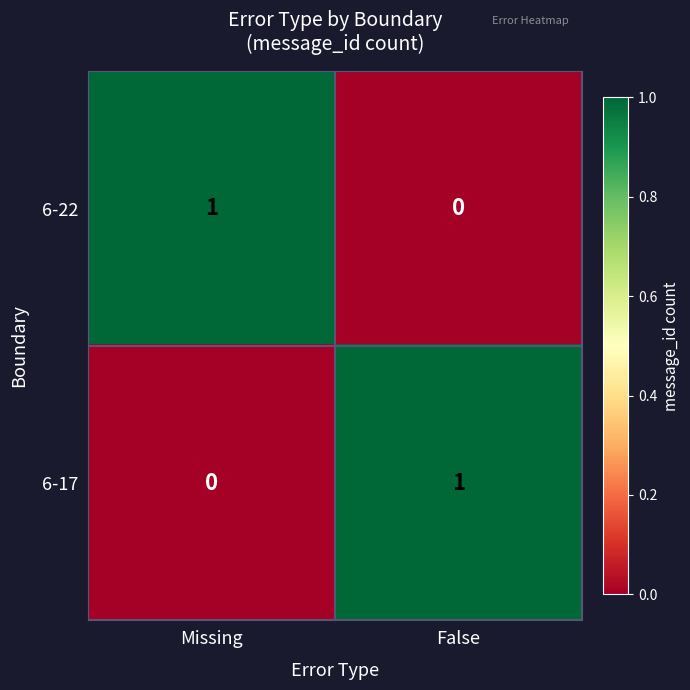

What is the spread (max minus min) of values at False?

1